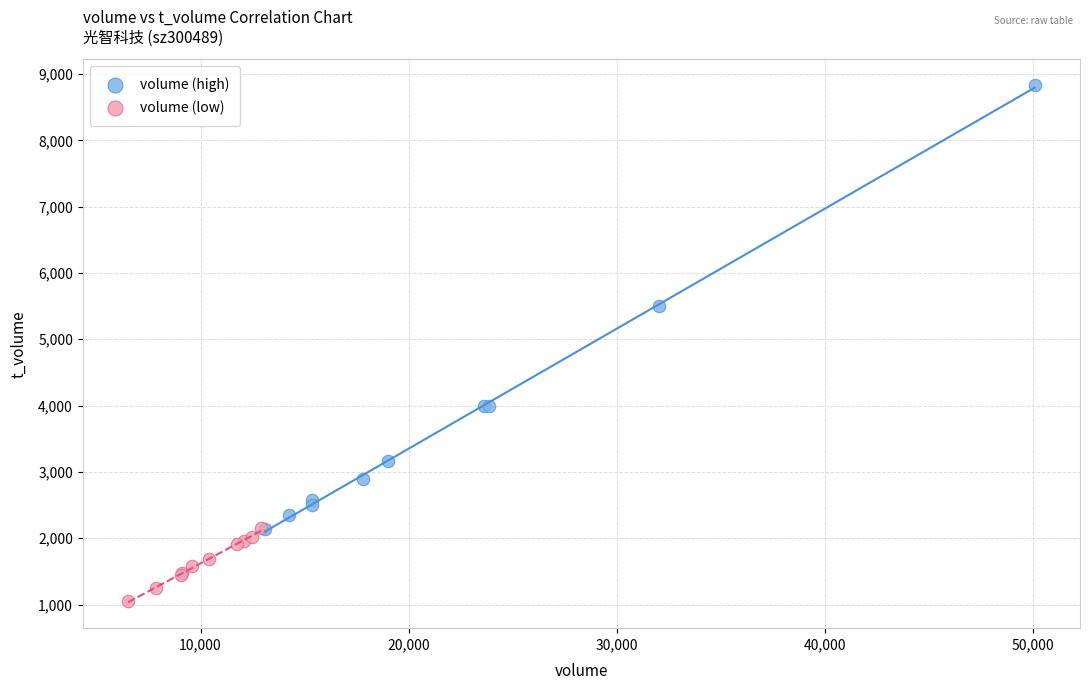

Which series contains the lowest Y value?

volume (low)